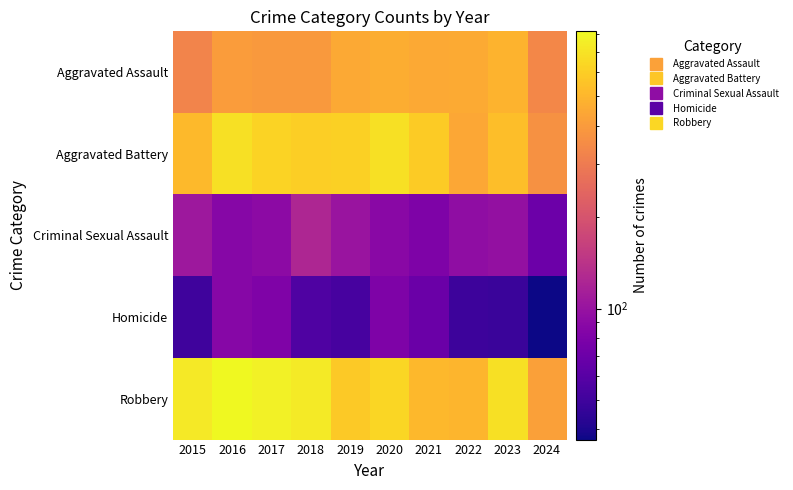

Rank the series at 2017 from lowest to highest value.

Homicide, Criminal Sexual Assault, Aggravated Assault, Aggravated Battery, Robbery